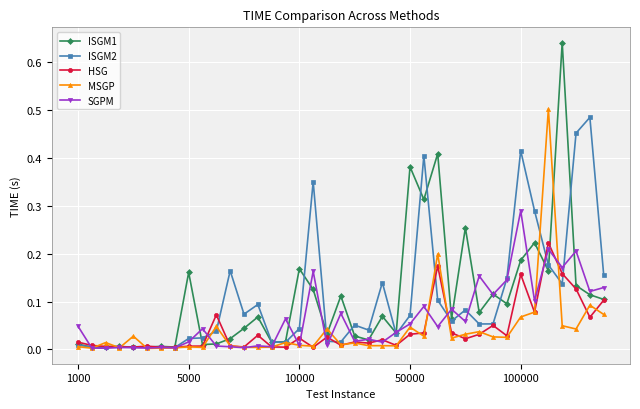

Which series has the largest range (max minus min)?

ISGM1